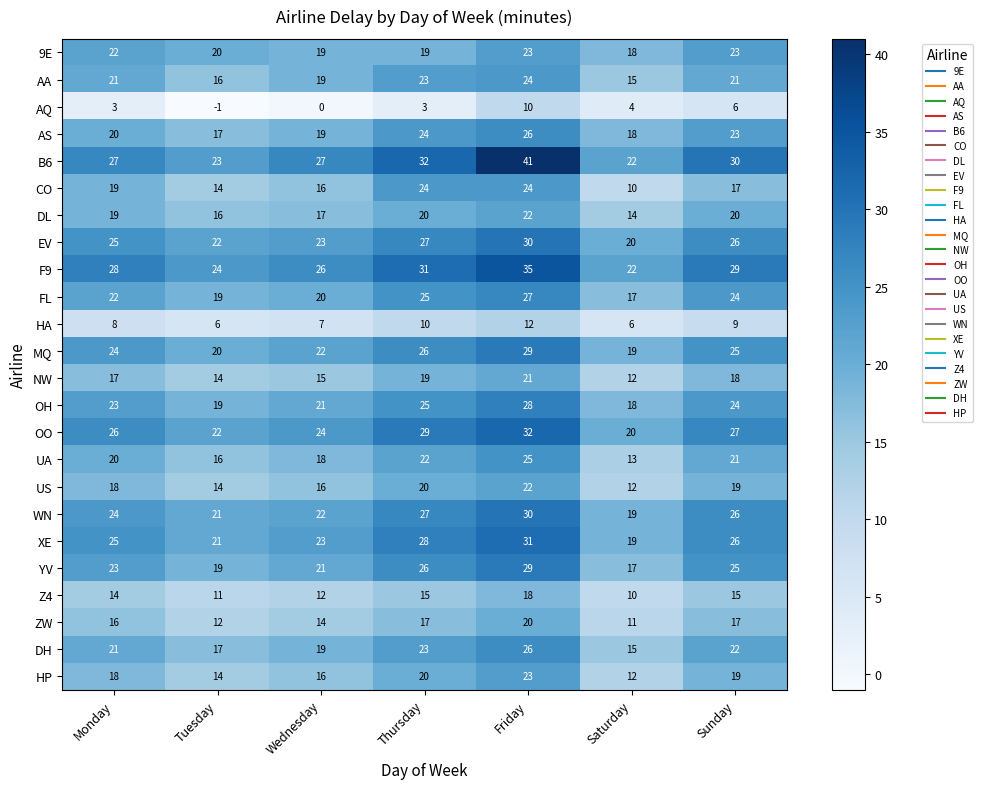

List the labels in order of NW value, largest first.

Friday, Thursday, Sunday, Monday, Wednesday, Tuesday, Saturday